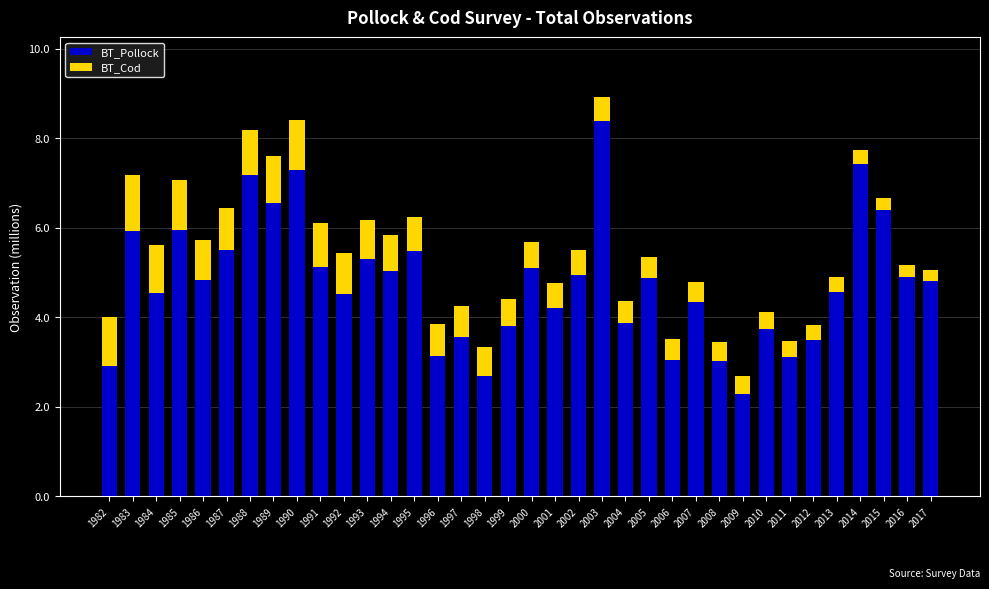

True or false: BT_Pollock has a value of 7.2 at 1988.

True